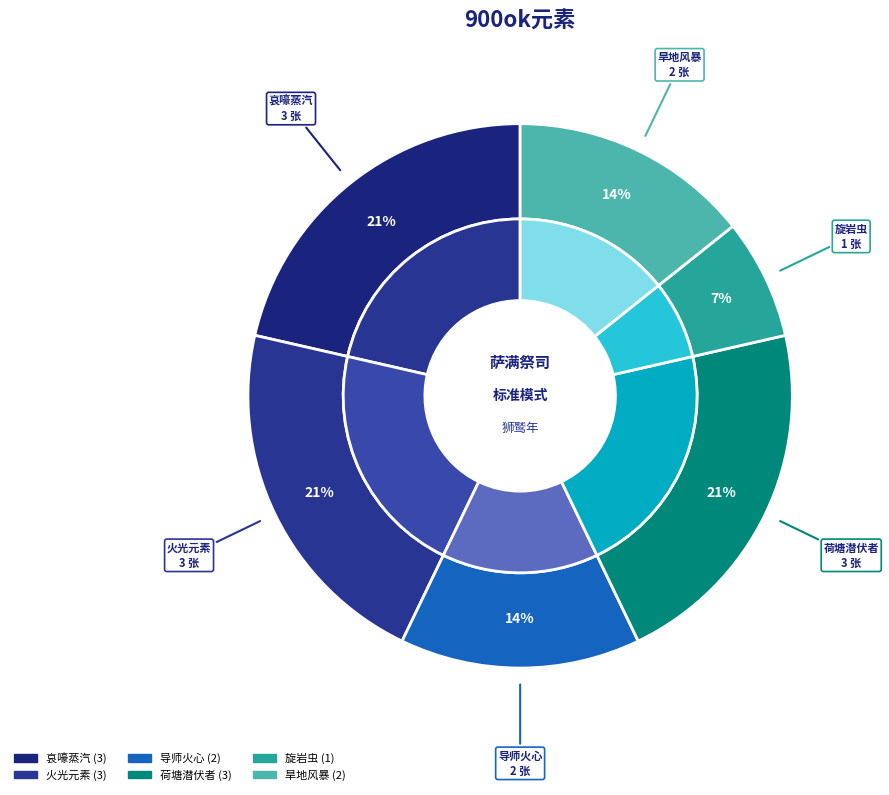

What is the smallest slice in the pie chart?

旋岩虫